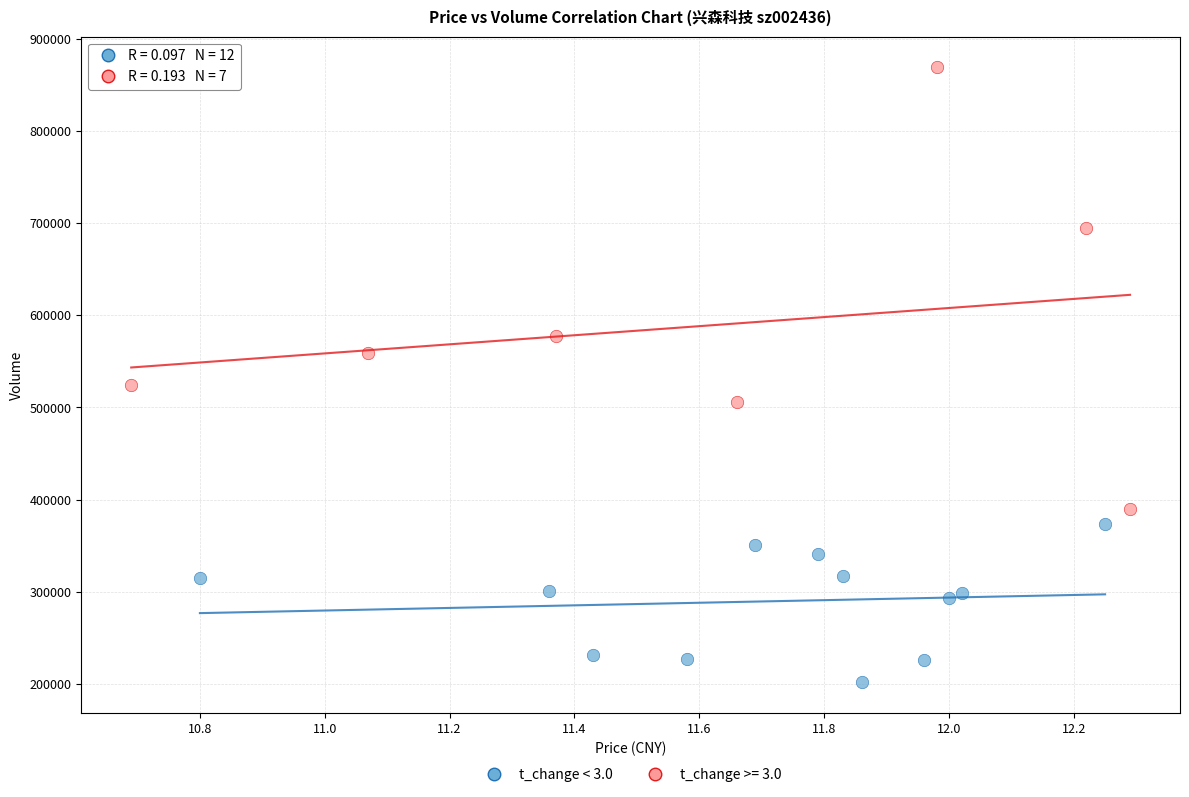

Which series contains the lowest Y value?

t_change < 3.0